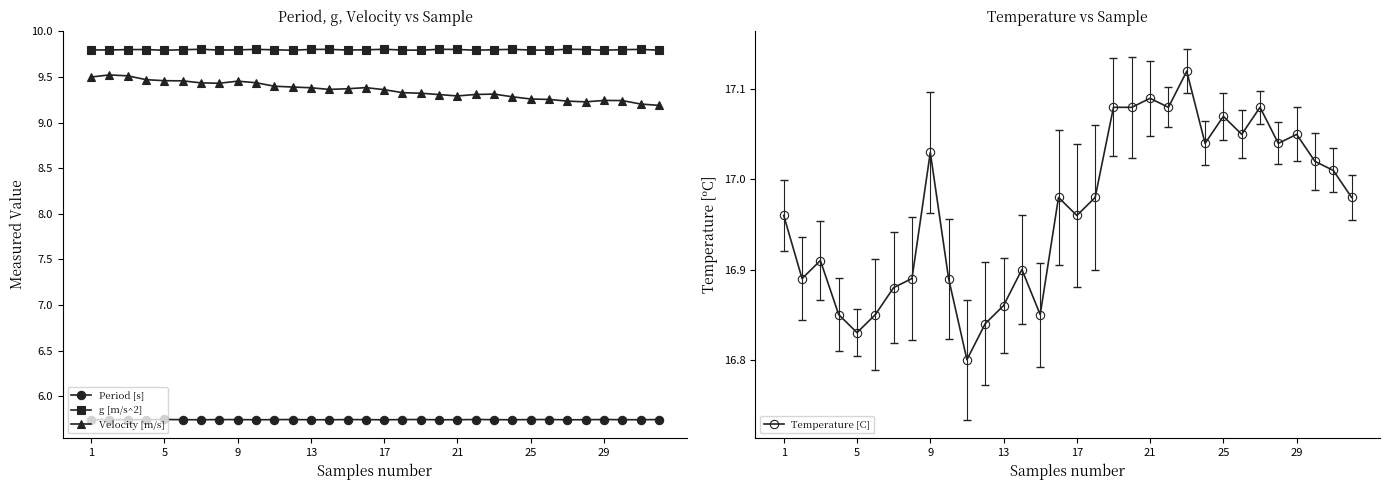

True or false: Velocity [m/s] and Temperature [C] cross at least once.

False